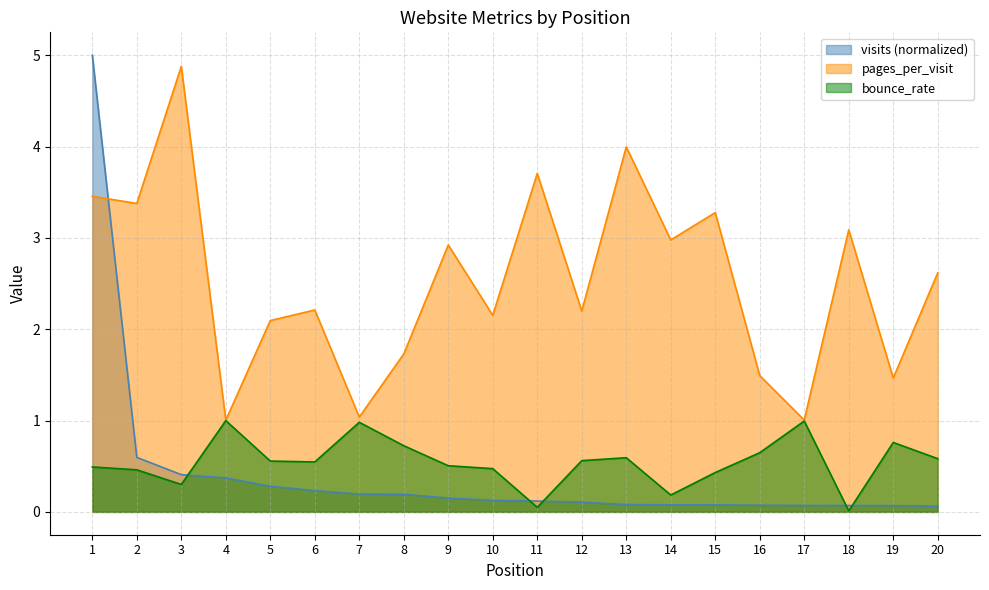

What is the value of the visits point at the 3rd from the left?

0.4